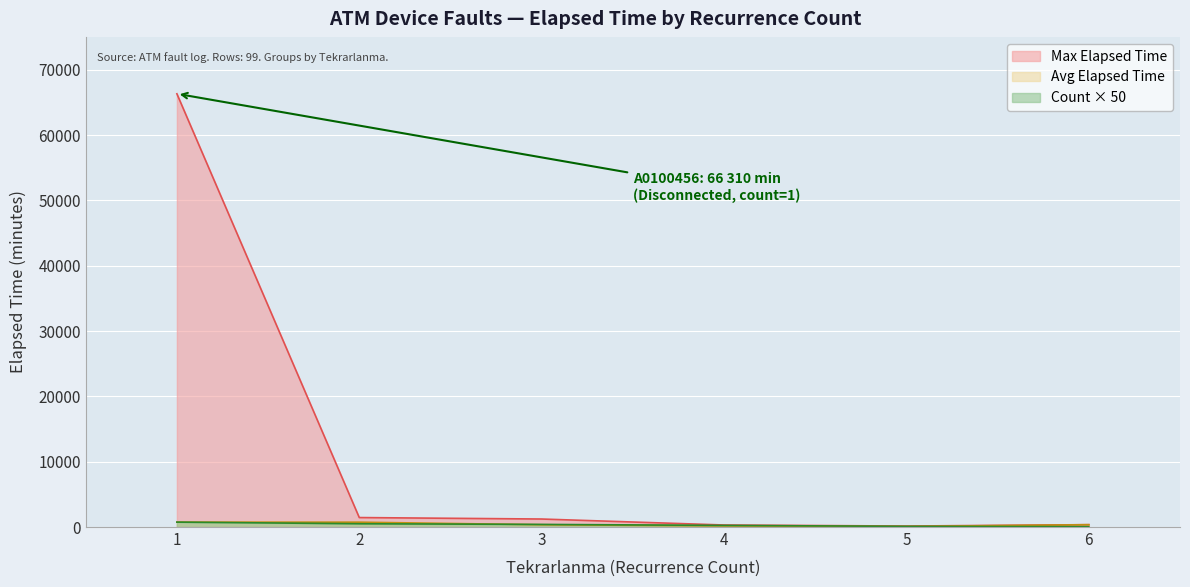

The chart shows a value of 16 at 3. True or false?

False